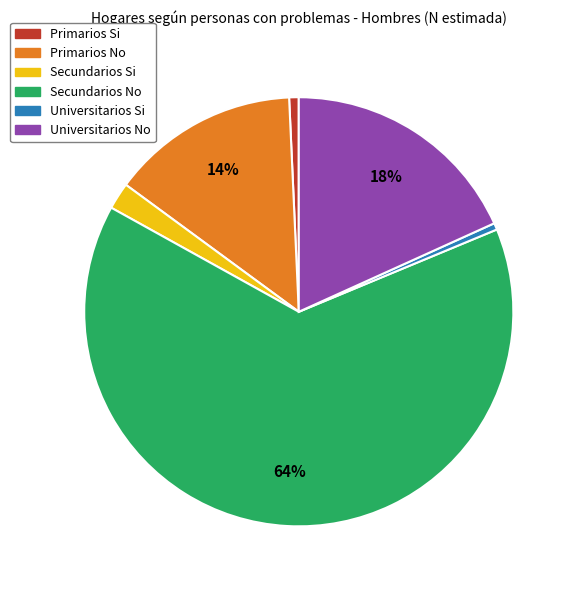

Do Primarios Si and Secundarios No together represent more than half of the pie?

Yes